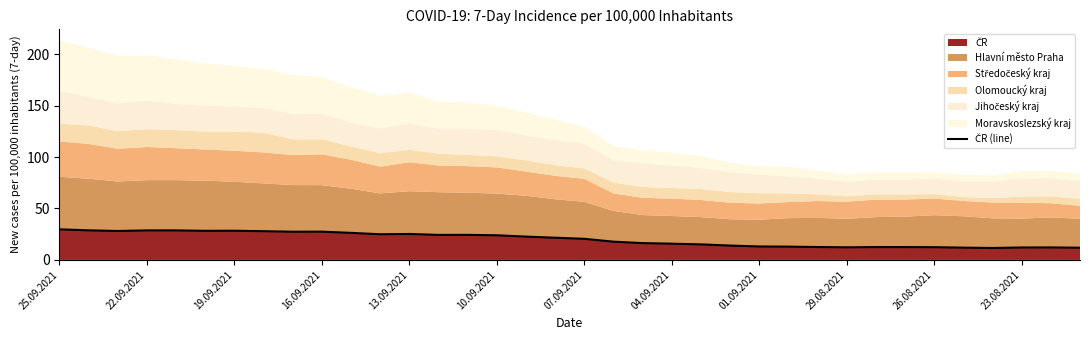

Where is the data nearest to the value 20?

07.09.2021